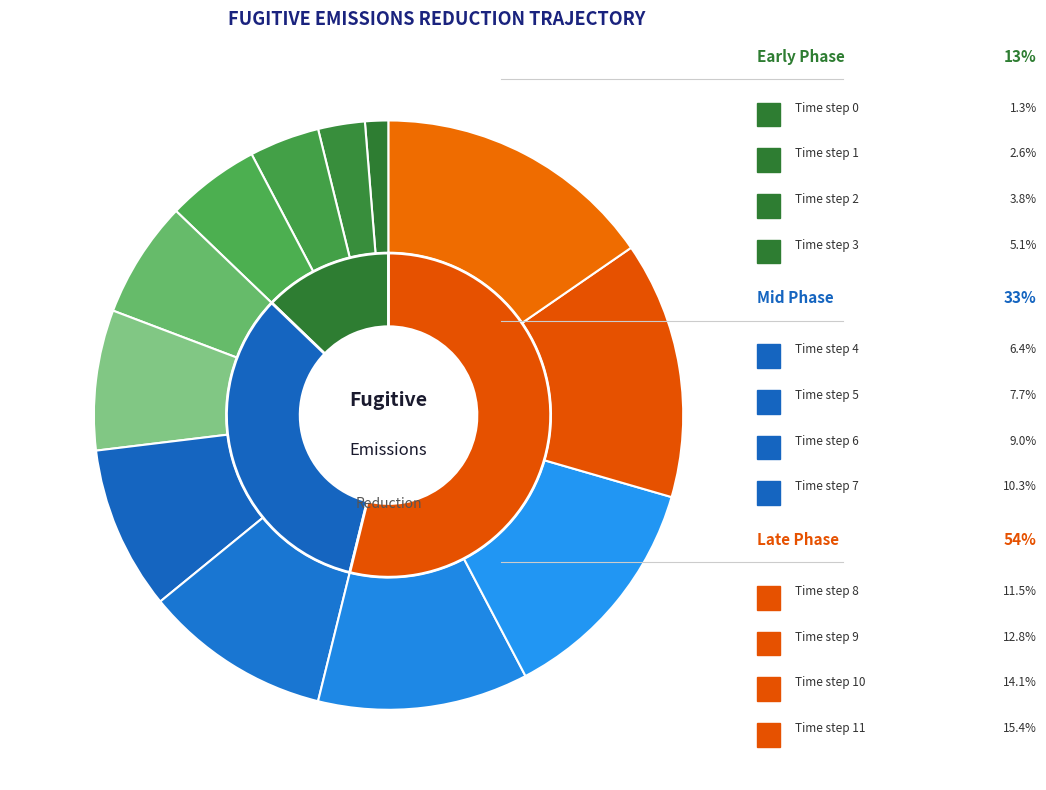

Is 1 the majority of the pie?

No